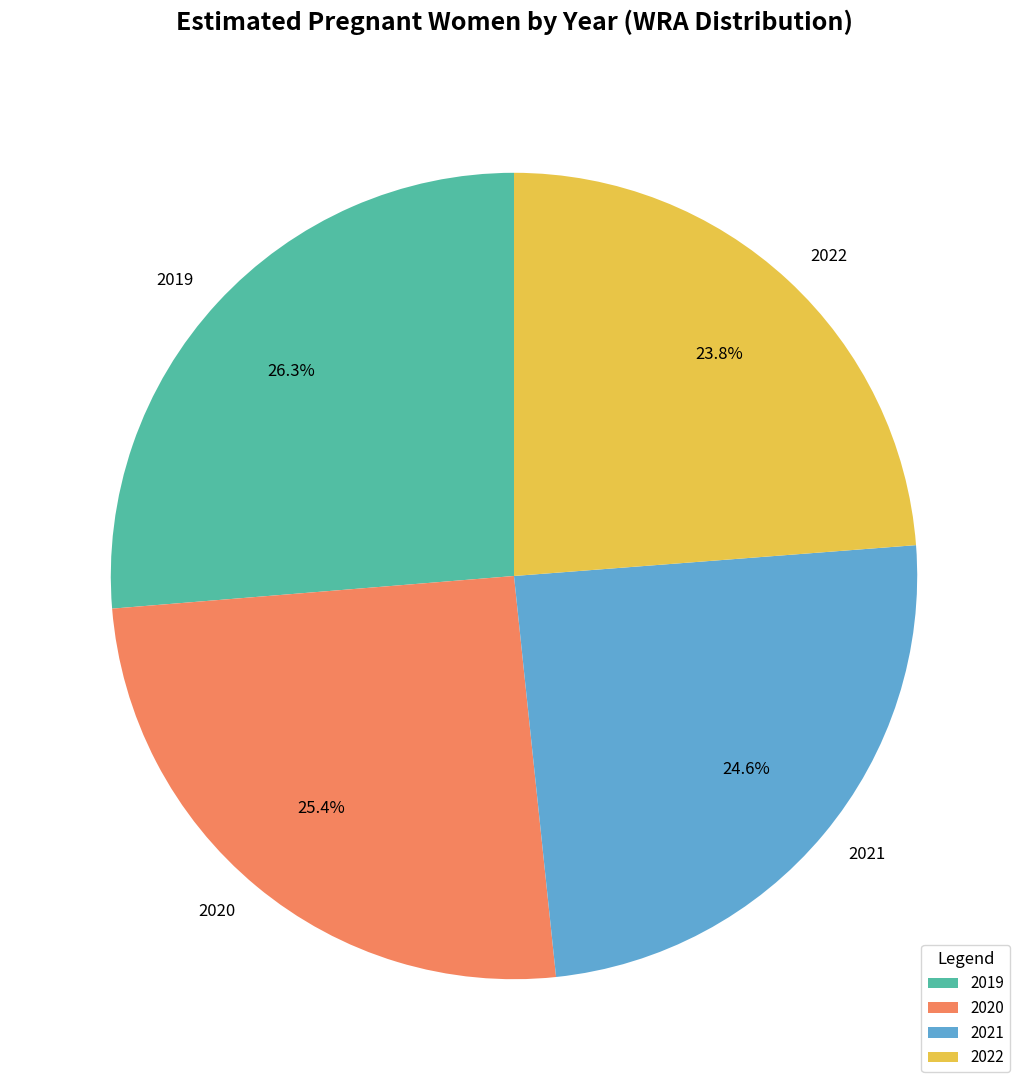

Count the number of slices in the pie.

4